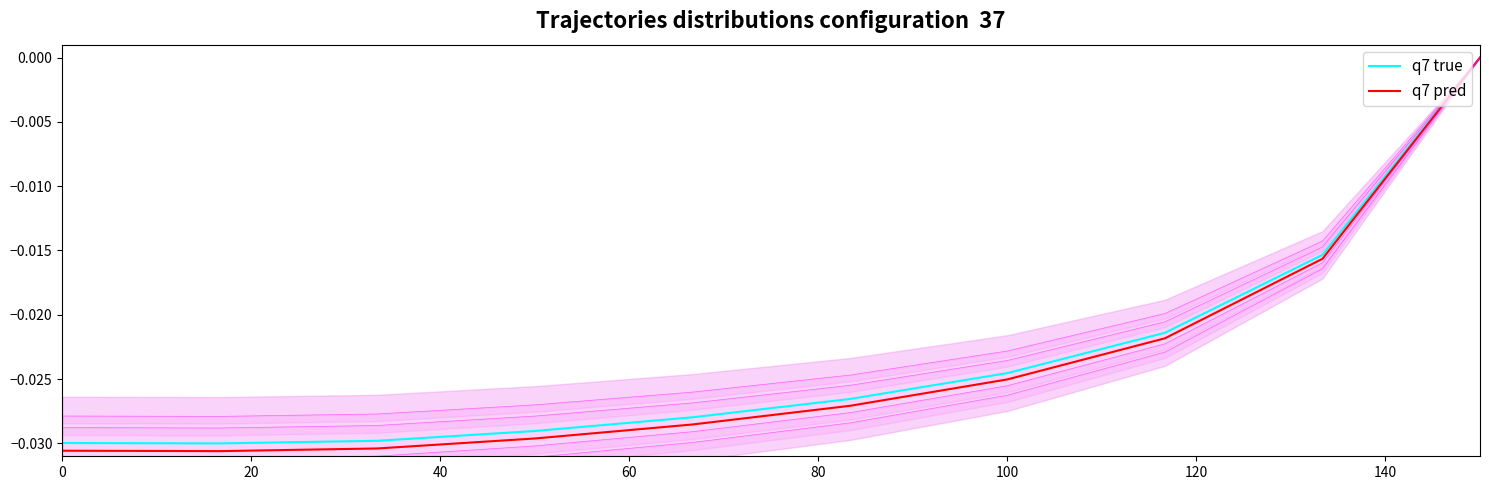

What is the sum of all q7 pred values?

-0.2